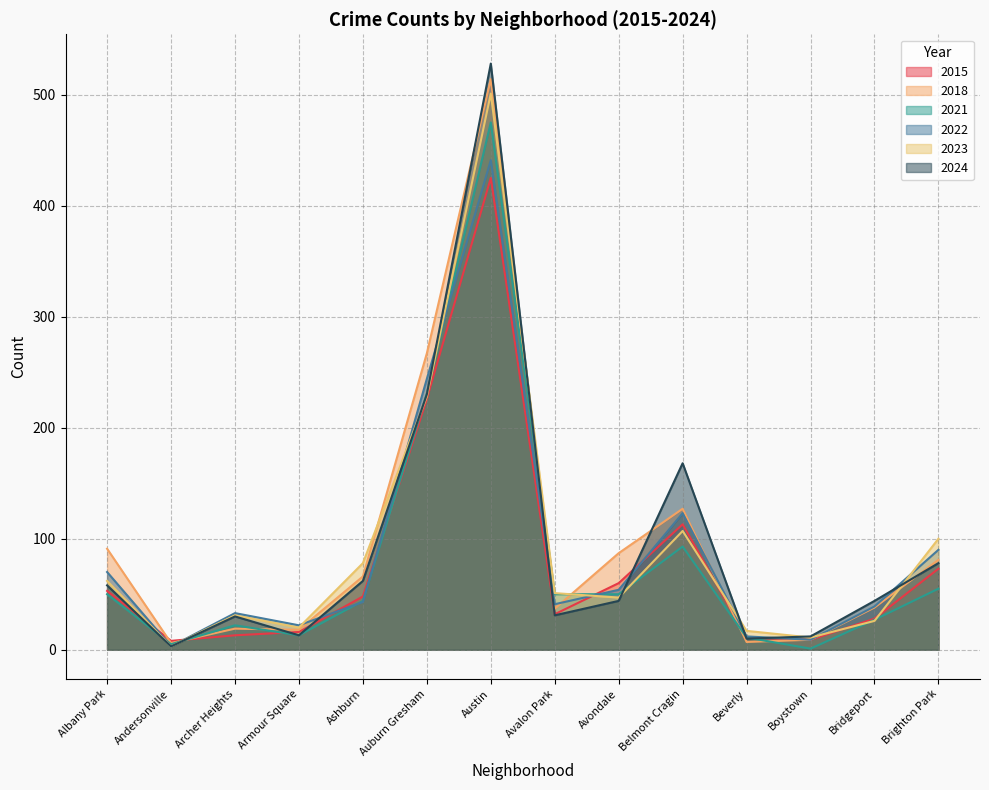

Which label corresponds to the smallest value in the chart?

Boystown